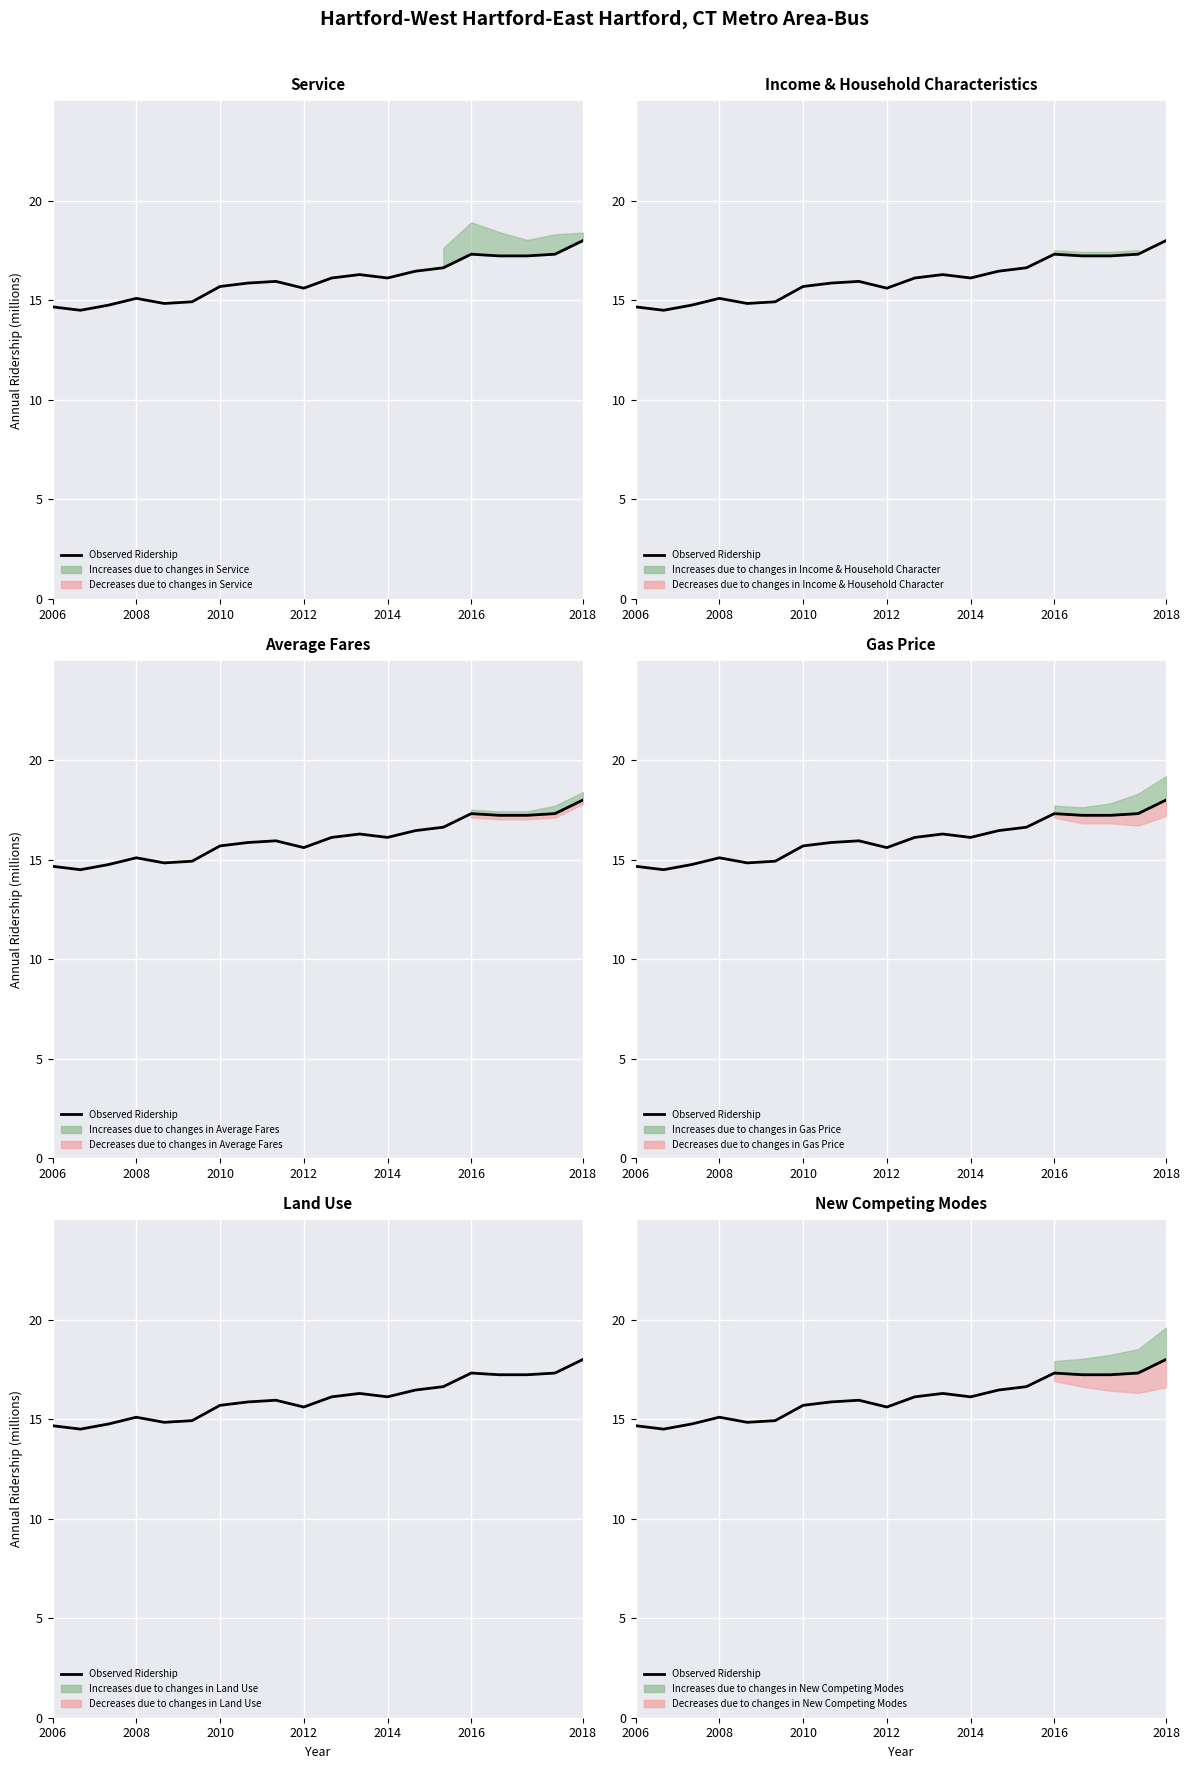

Is it true that the value at 2008 is 20.1?

False